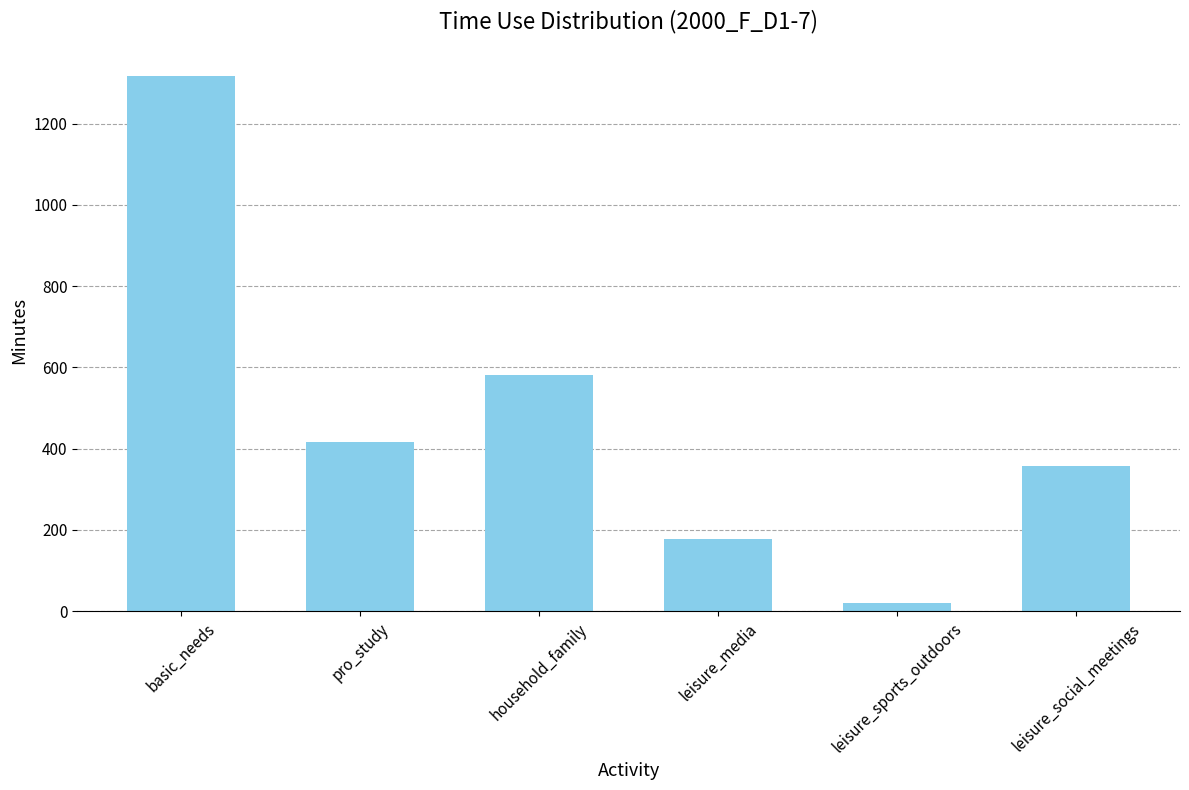

Between basic_needs and pro_study, which is larger?

basic_needs